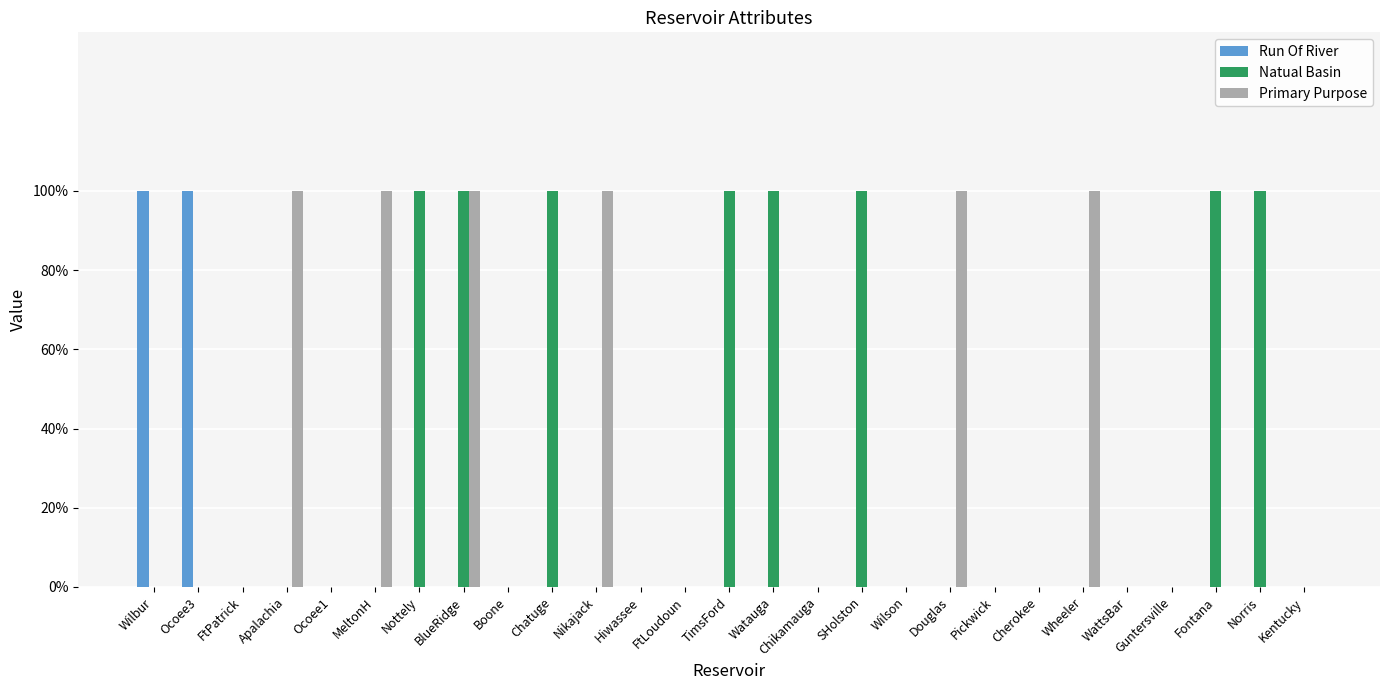

Rank the series by their maximum value, from highest to lowest.

Run Of River, Natual Basin, Primary Purpose